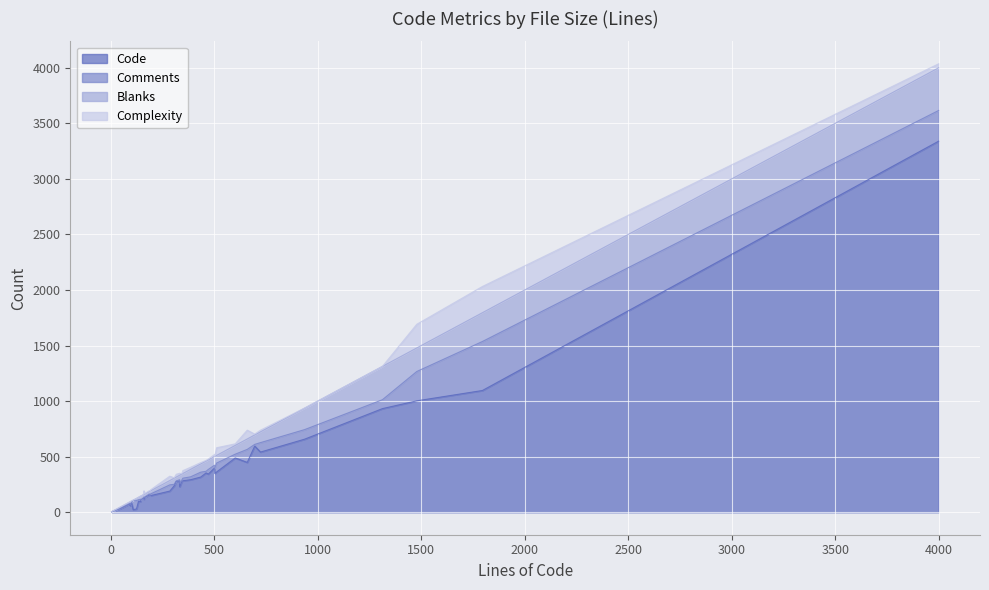

What is the difference between the second highest and minimum values in the Code series?

1092